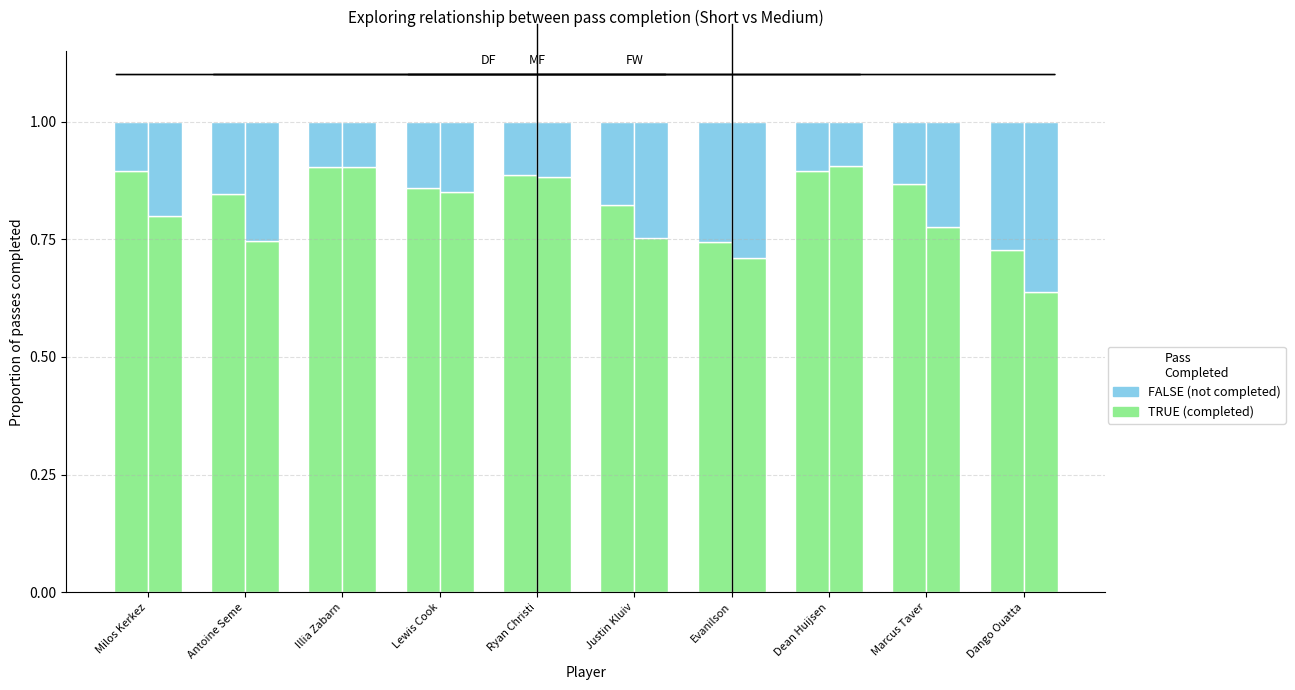

How many bars are there in each group?

2